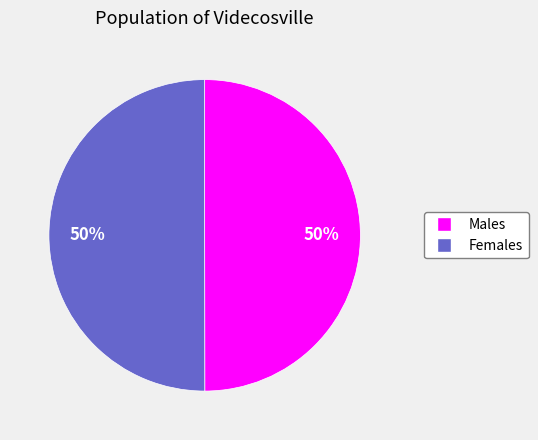

Approximately how many times larger is the value at Females compared to Males?

1.0